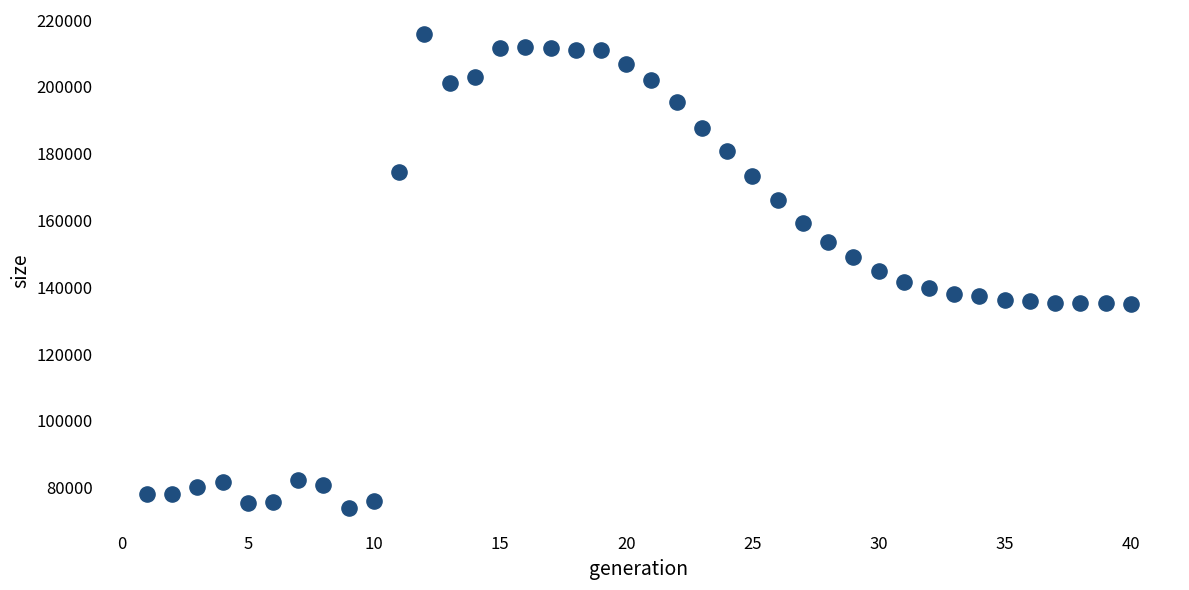

What is the range of Y values (max minus min)?

141977